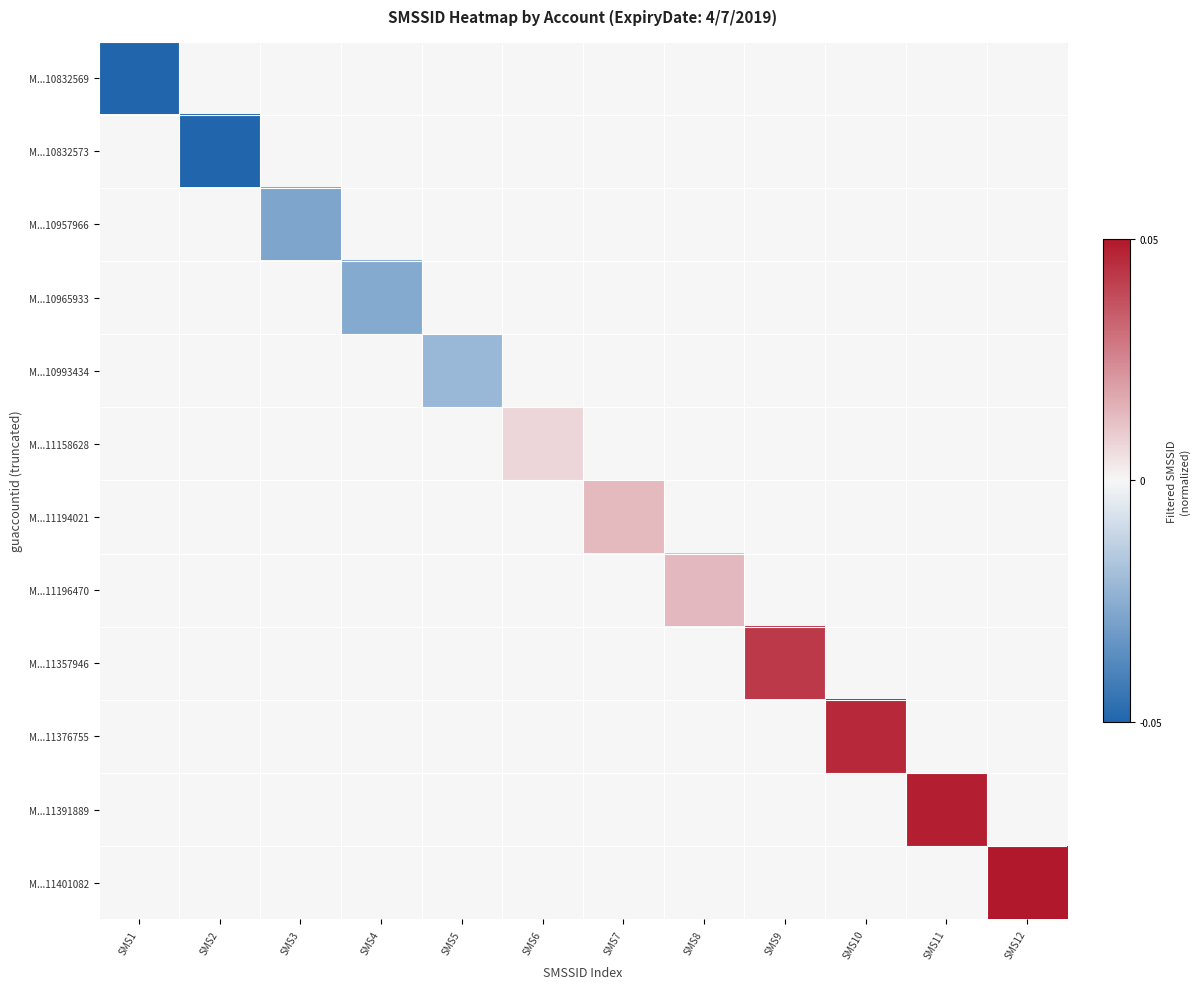

At which category does the chart reach its minimum across all series?

SMS1